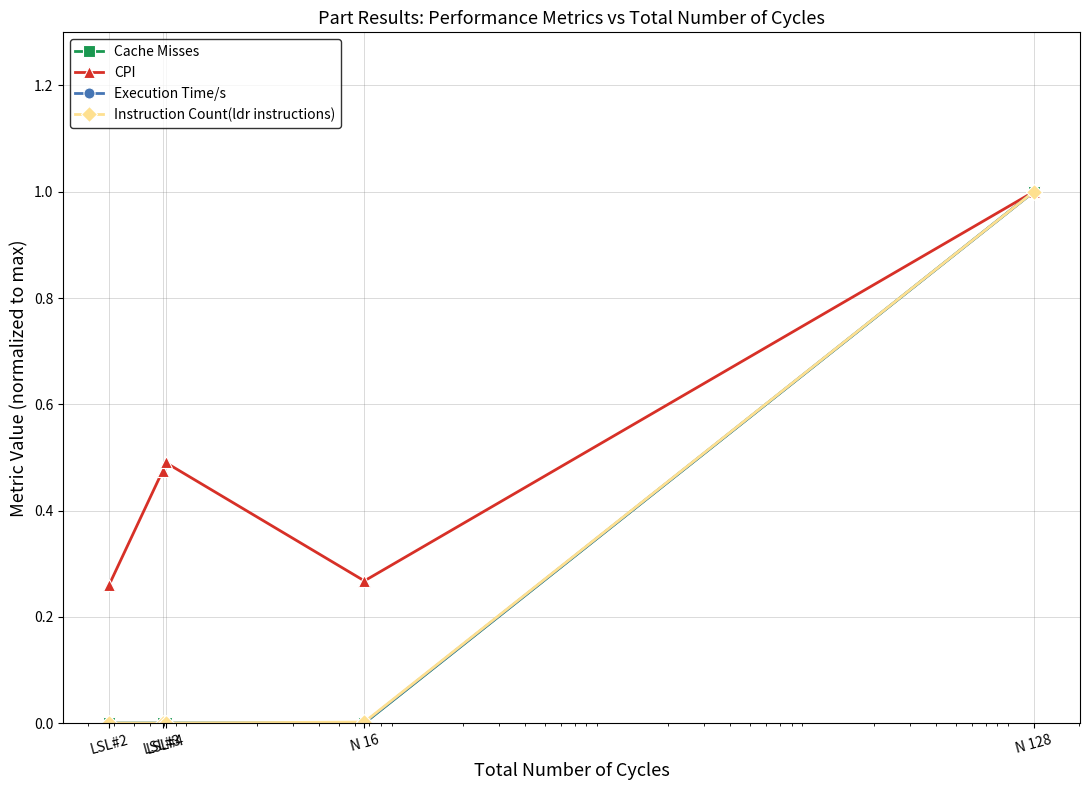

What is the maximum value shown in the chart?

1.0